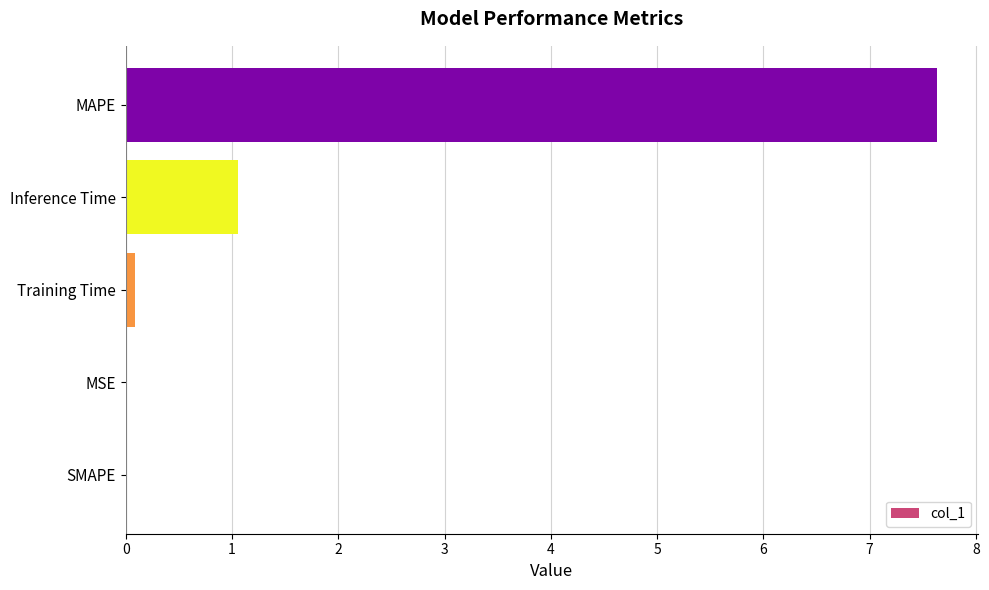

What is the sum of all values?

8.8